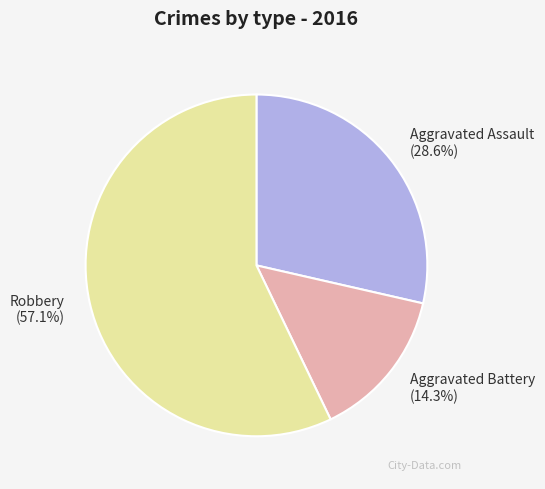

True or false: Aggravated Battery accounts for 20% of the total.

False